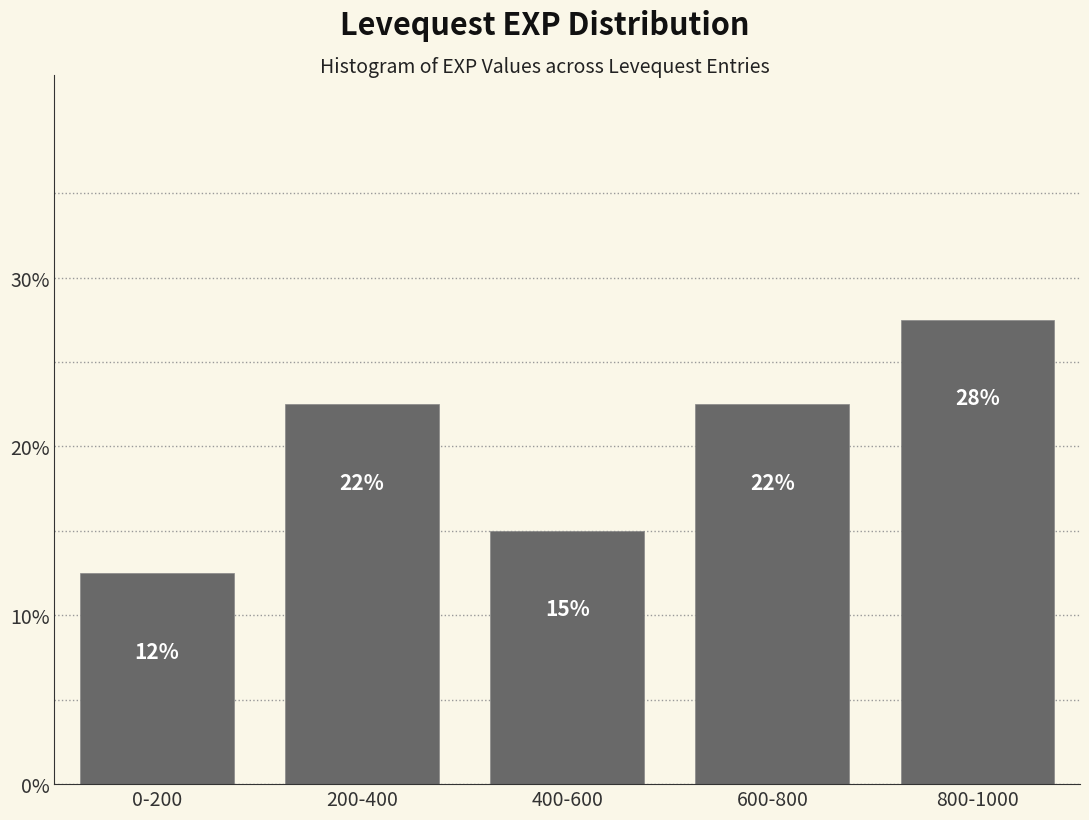

How many bars are there in total?

5